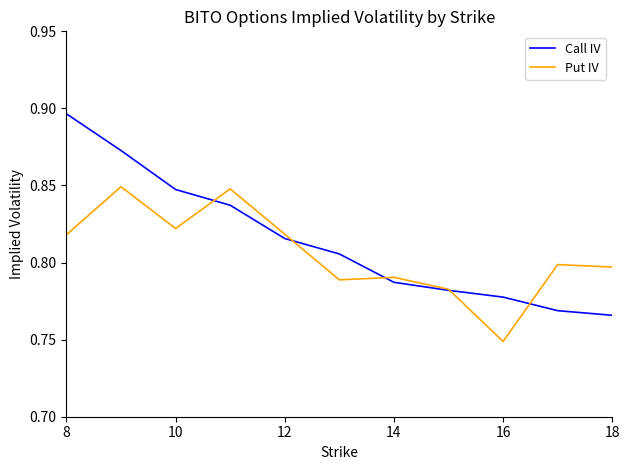

Rank the series by their average value, from lowest to highest.

Put IV, Call IV